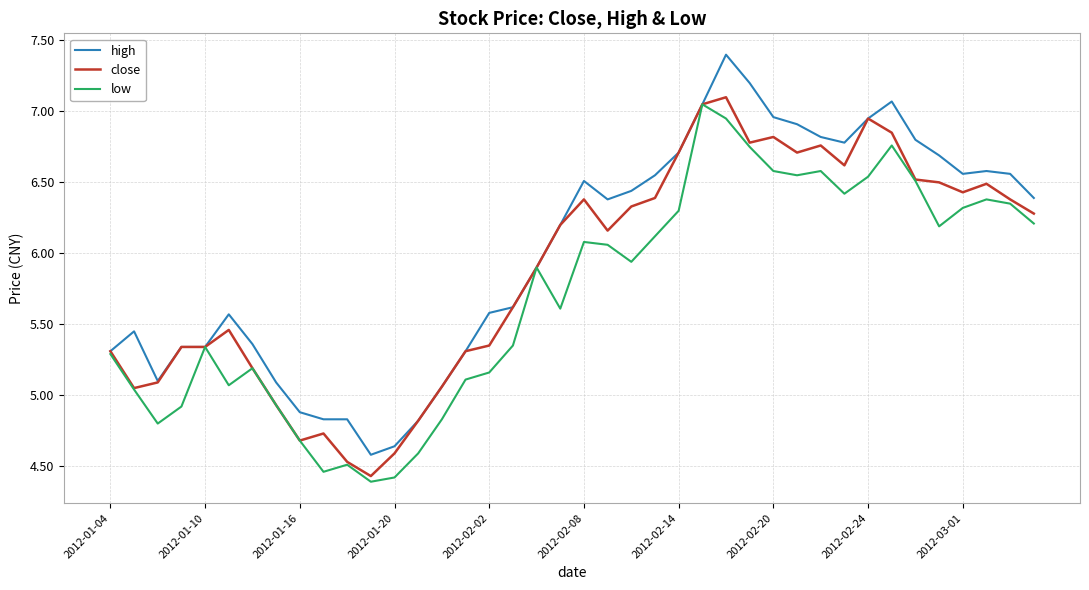

What is the difference between the maximum and second lowest values in the low series?

2.6